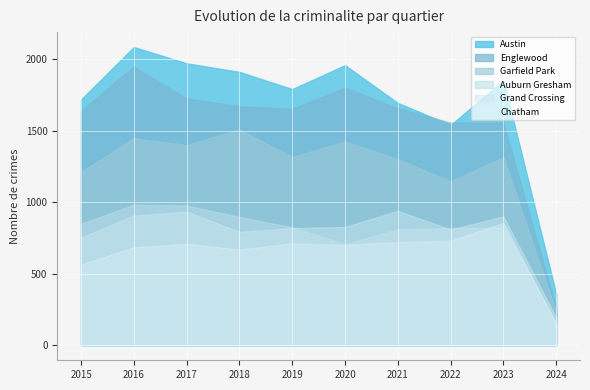

Where does the Grand Crossing series first go above 828?

2016